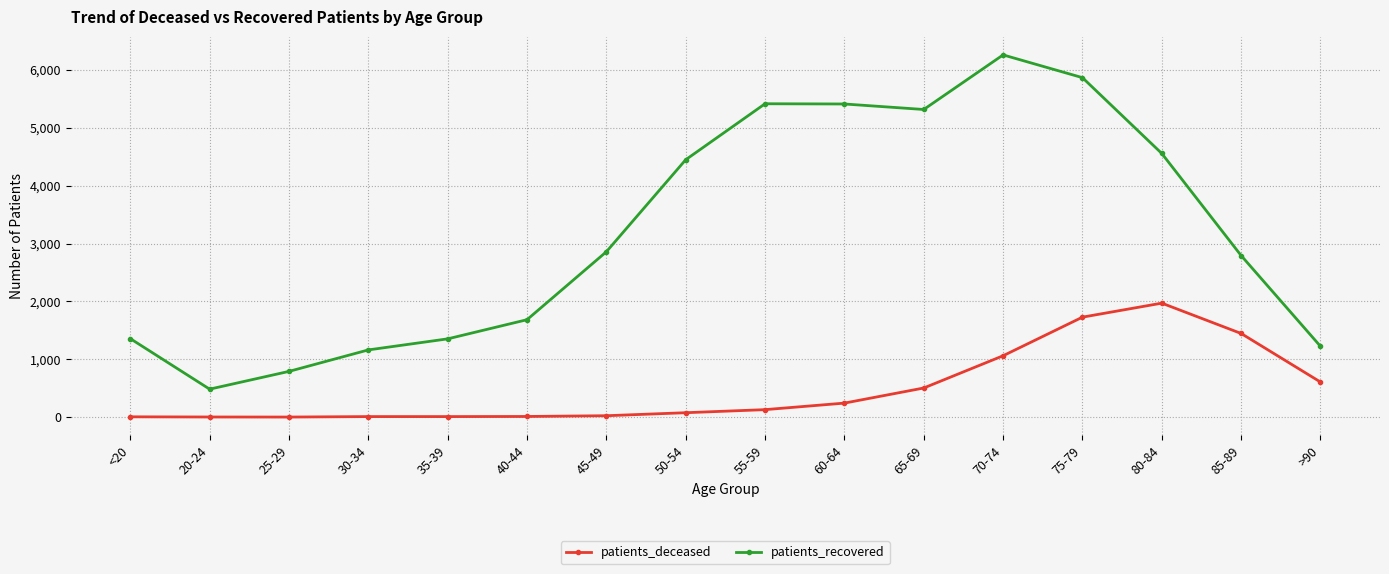

What is the maximum value for patients_deceased?

1970